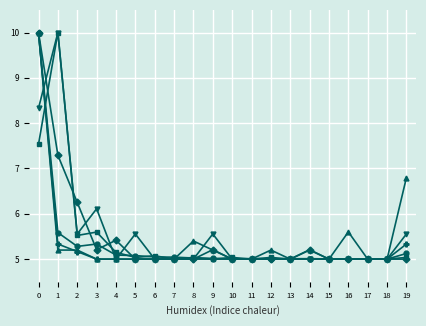

What is the difference between the highest and lowest values at 1?

4.8